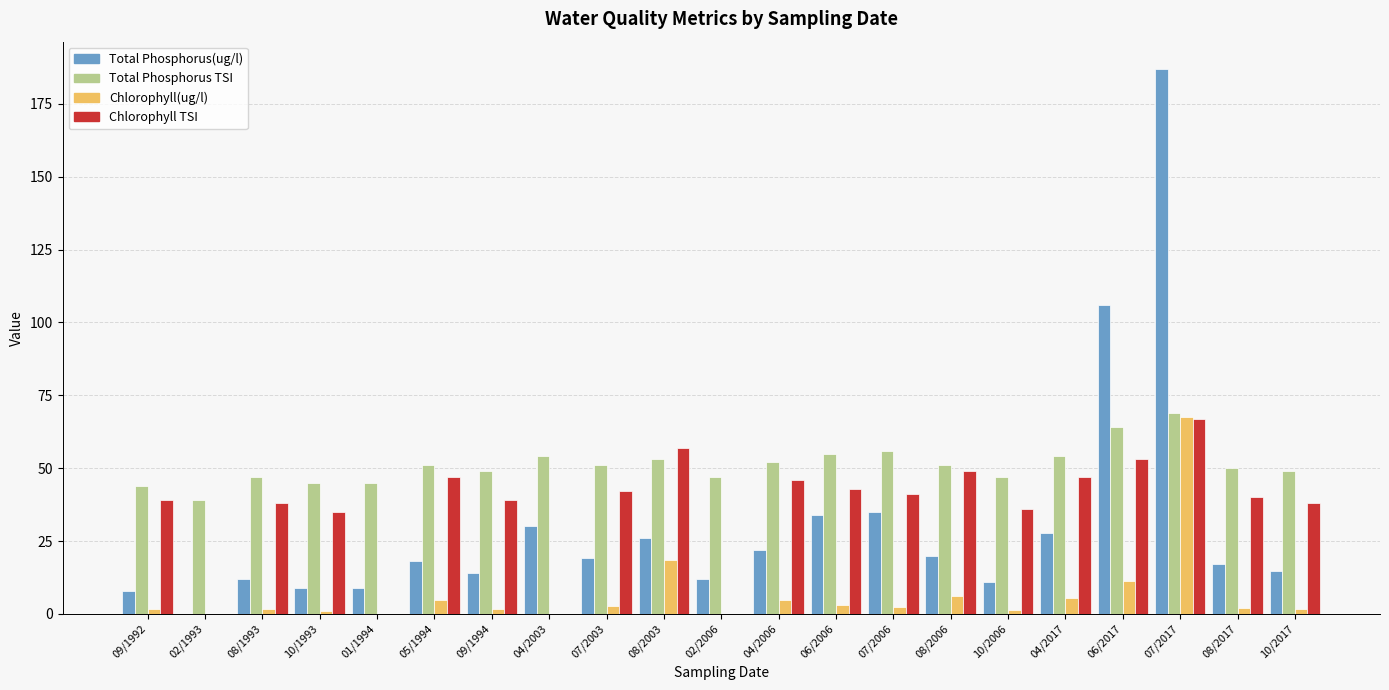

Which series has the widest spread of values?

Total Phosphorus(ug/l)